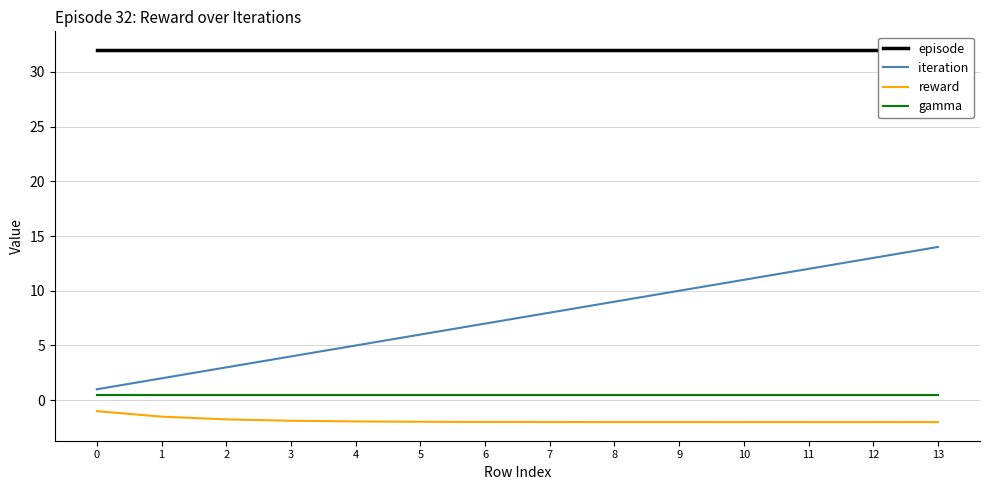

The gamma series shows 0.5 at 7. True or false?

True